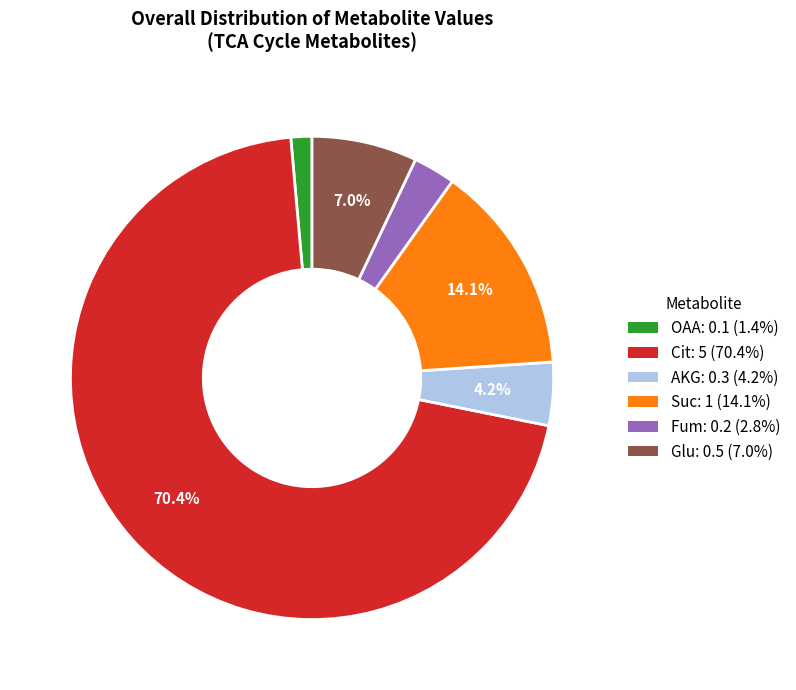

Which has a higher value, Cit or Fum?

Cit